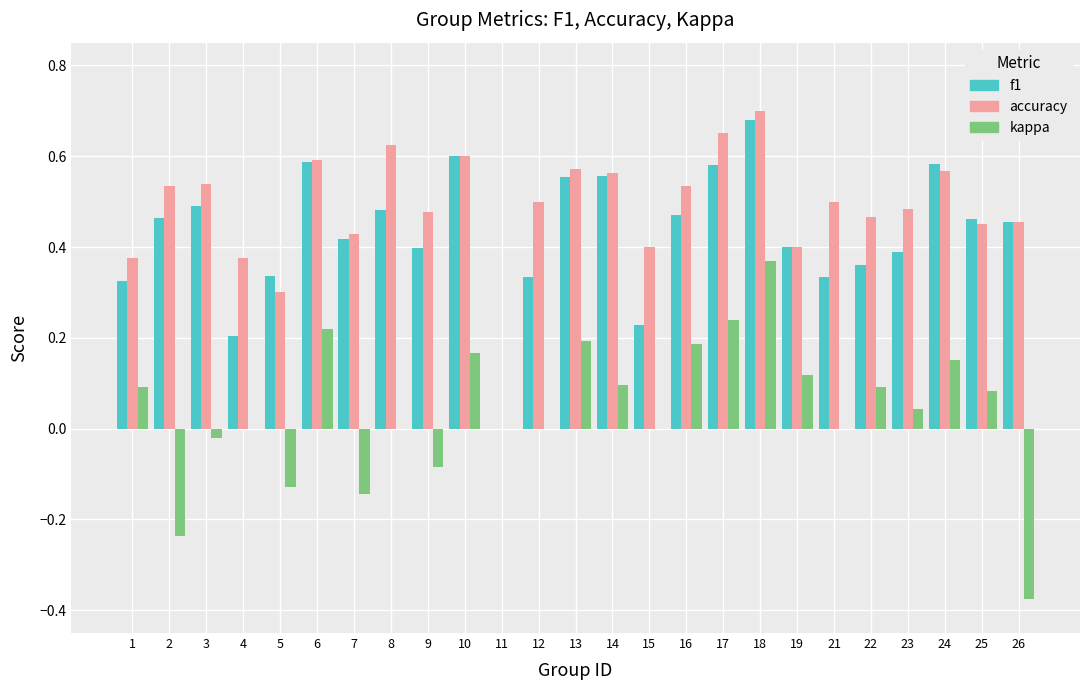

At which label does kappa reach its peak?

18